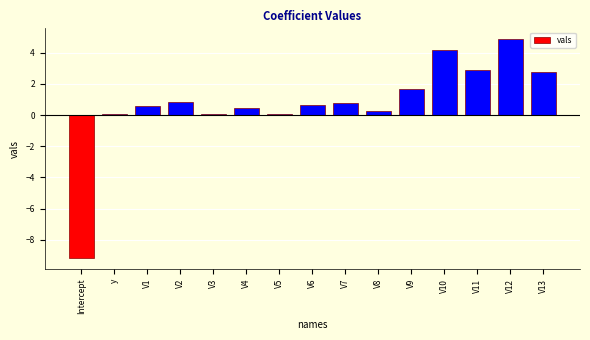

What is the greatest value displayed?

4.9